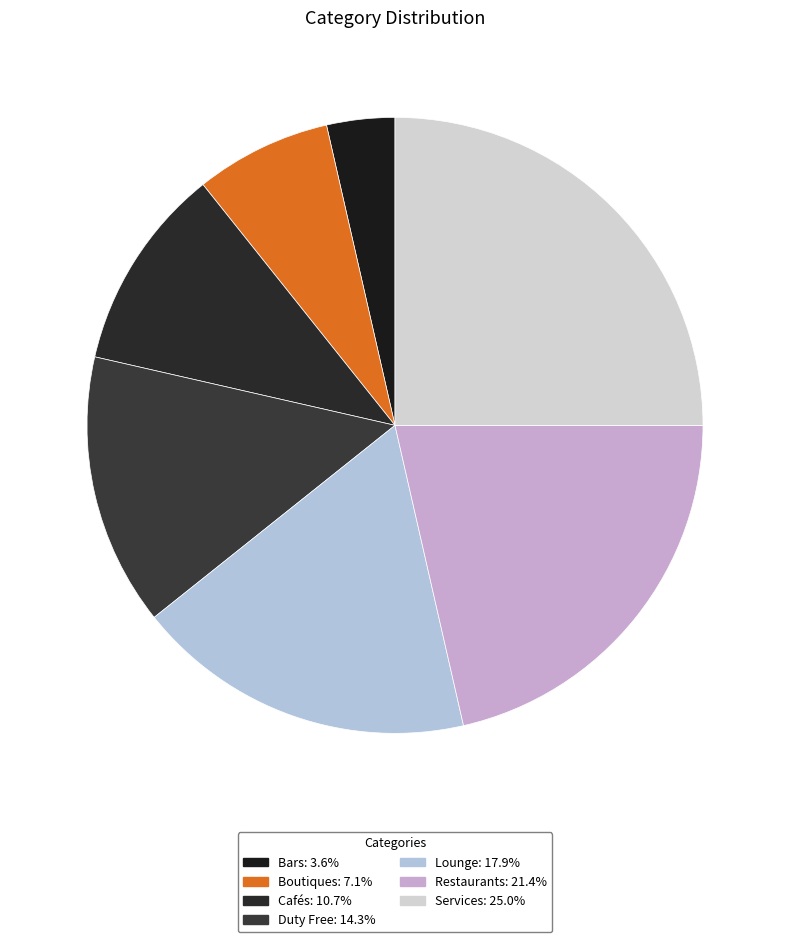

What is the largest slice in the pie chart?

Services